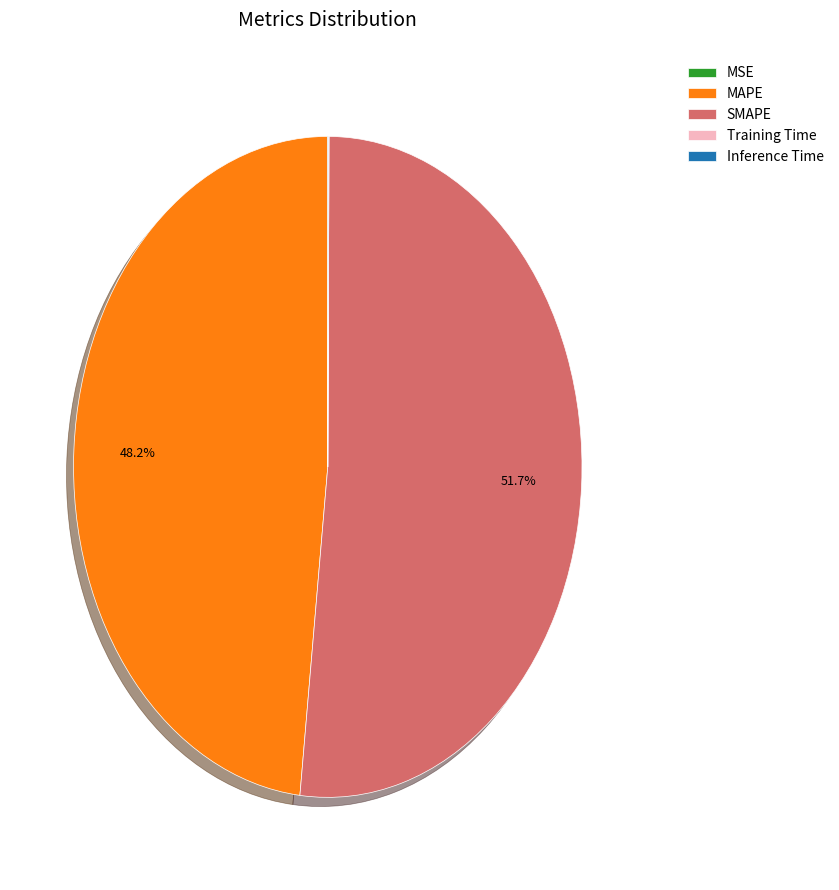

Is there a majority slice in this chart?

Yes